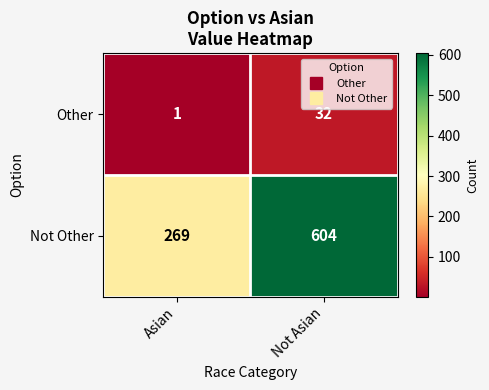

Reading left to right, list all the values displayed in this chart.

Other: Asian=1	Not Asian=32
Not Other: Asian=269	Not Asian=604